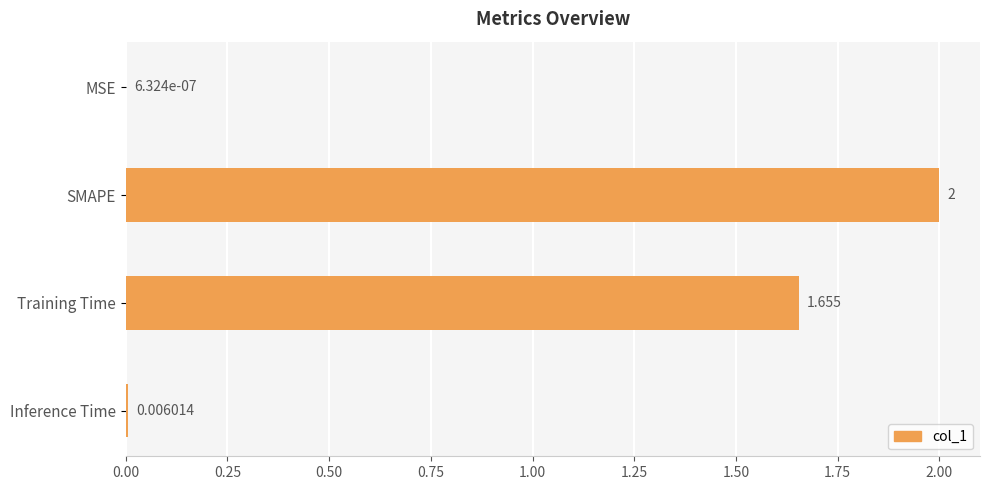

Which has a higher value, Training Time or Inference Time?

Training Time